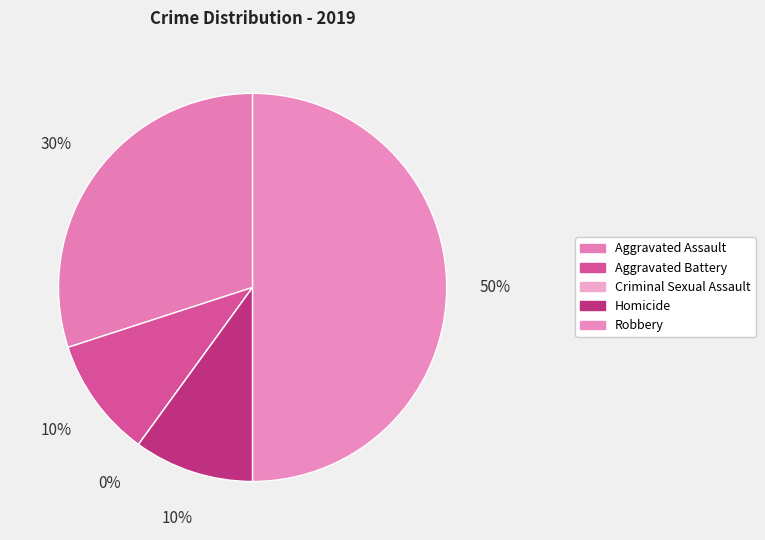

To the nearest percent, what portion does Aggravated Battery represent?

10%